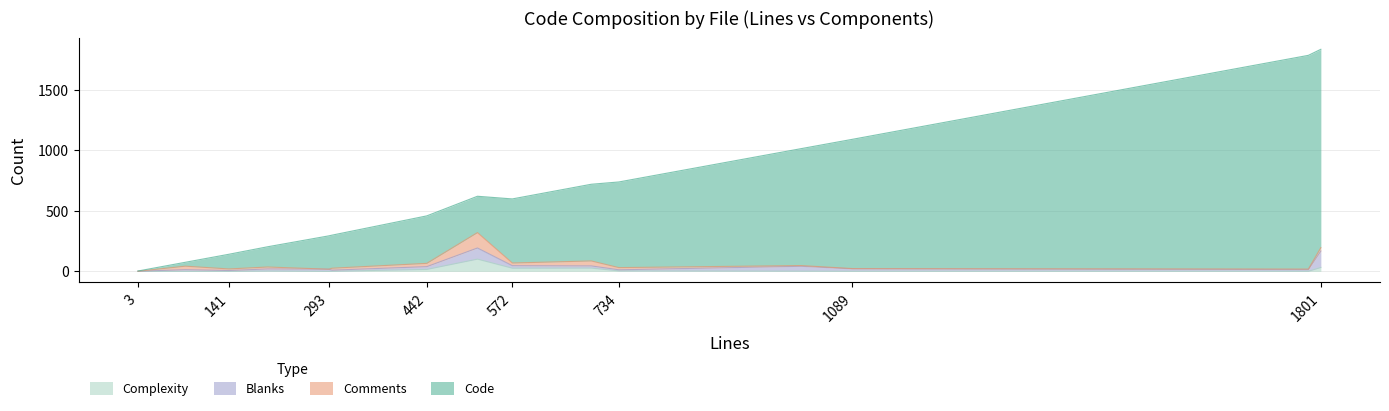

Which series has the largest total across all categories?

Code